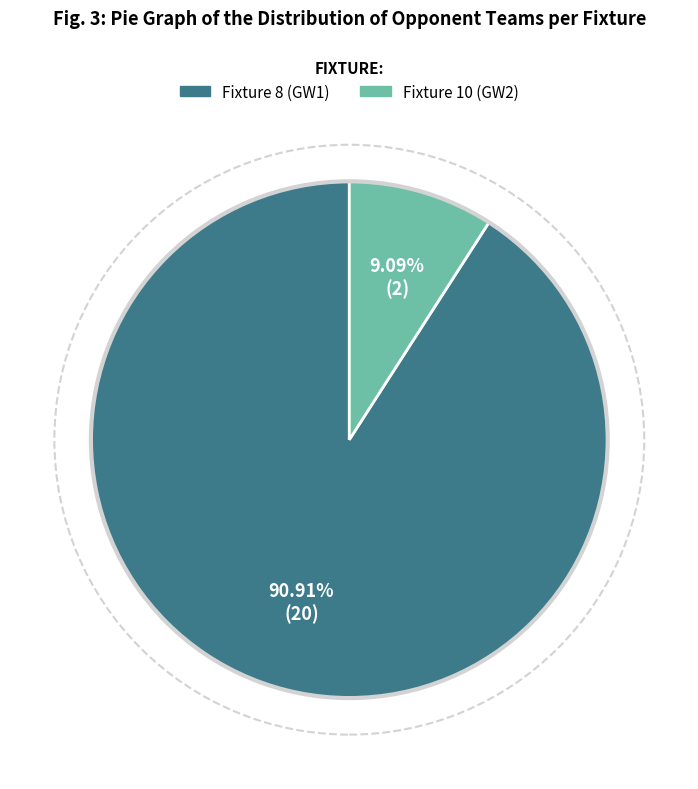

Is there any slice that represents more than half of the pie?

Yes